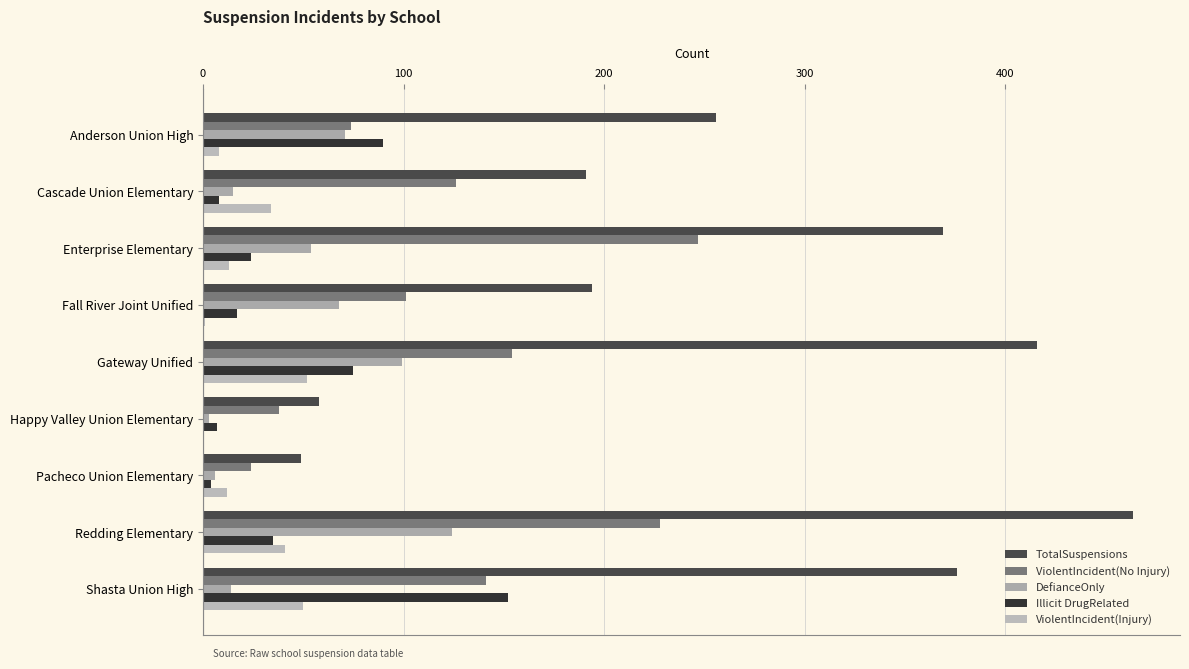

Reading left to right, extract all data points from this chart.

TotalSuspensions: 256	191	369	194	416	58	49	464	376
ViolentIncident(No Injury): 74	126	247	101	154	38	24	228	141
DefianceOnly: 71	15	54	68	99	3	6	124	14
Illicit DrugRelated: 90	8	24	17	75	7	4	35	152
ViolentIncident(Injury): 8	34	13	1	52	0	12	41	50